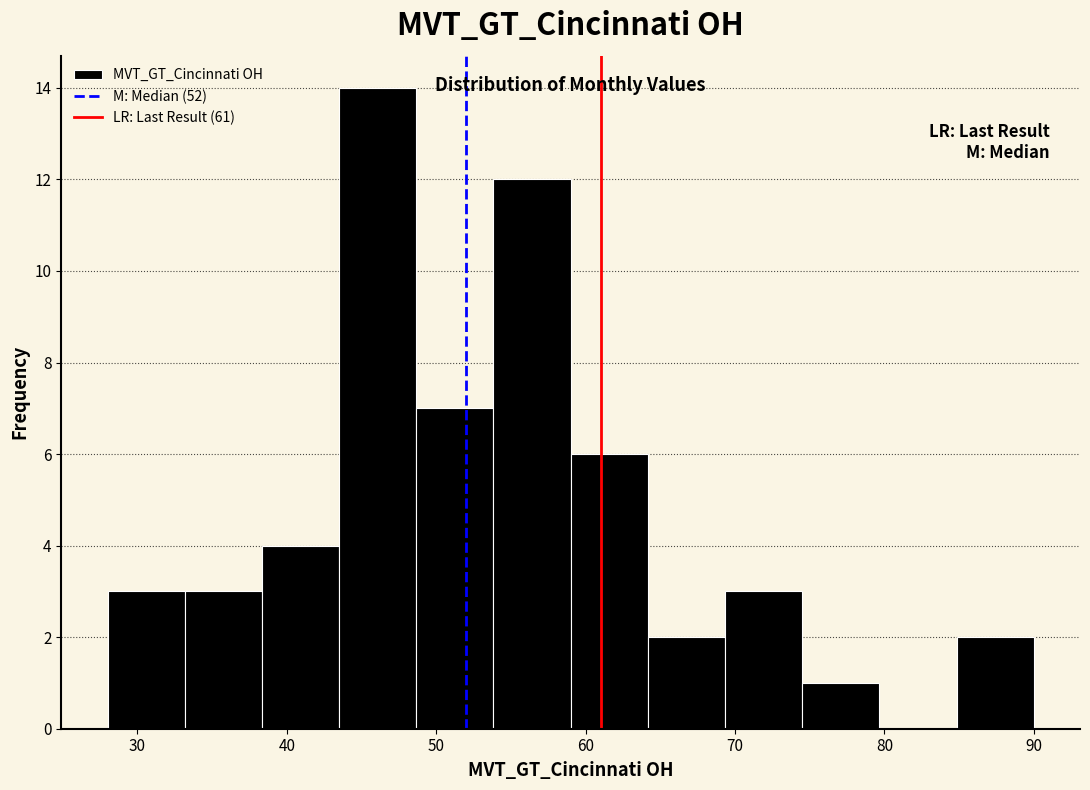

What is the height of the bar covering 38 to 44 on the x-axis? Neither the bar edges nor the heights are printed on the chart, so give them approximately, as read against the axes.

4